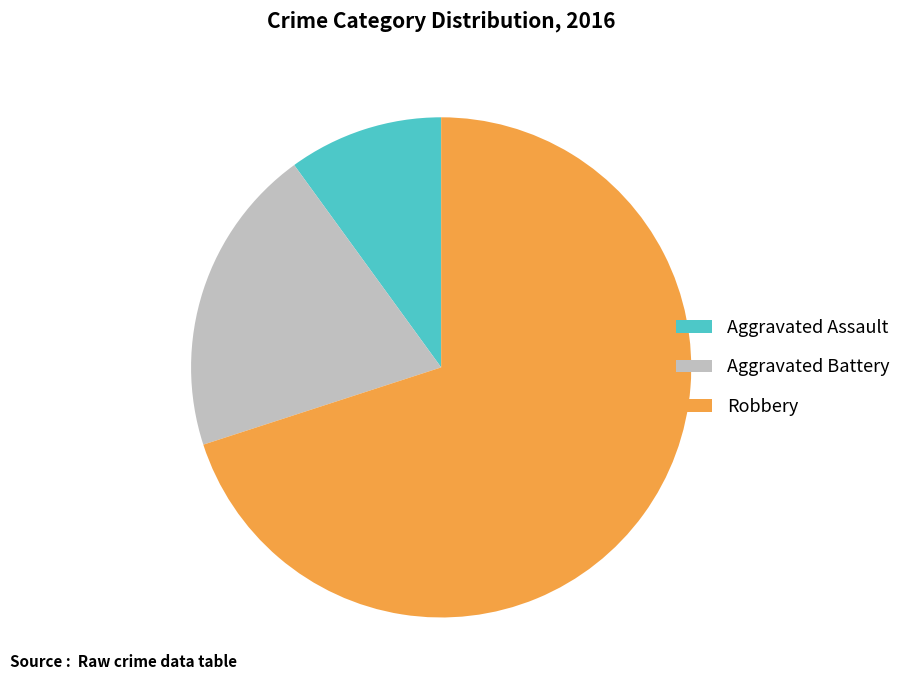

Which slice represents more than half of the pie?

Robbery